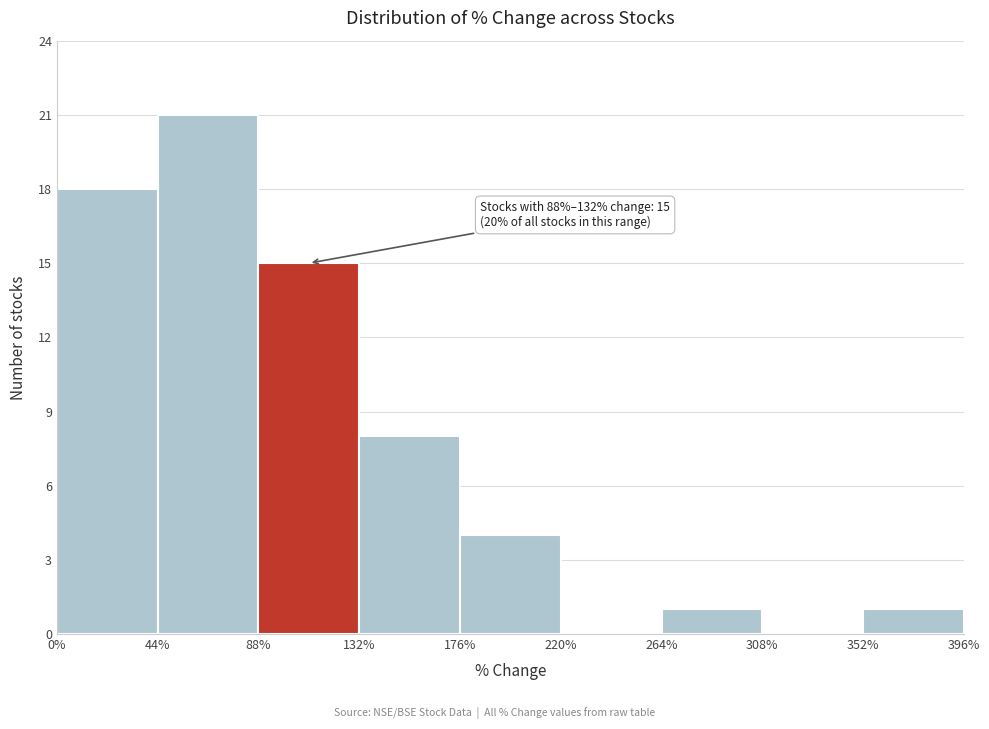

Which range on the x-axis has the tallest bar?

44% to 88%